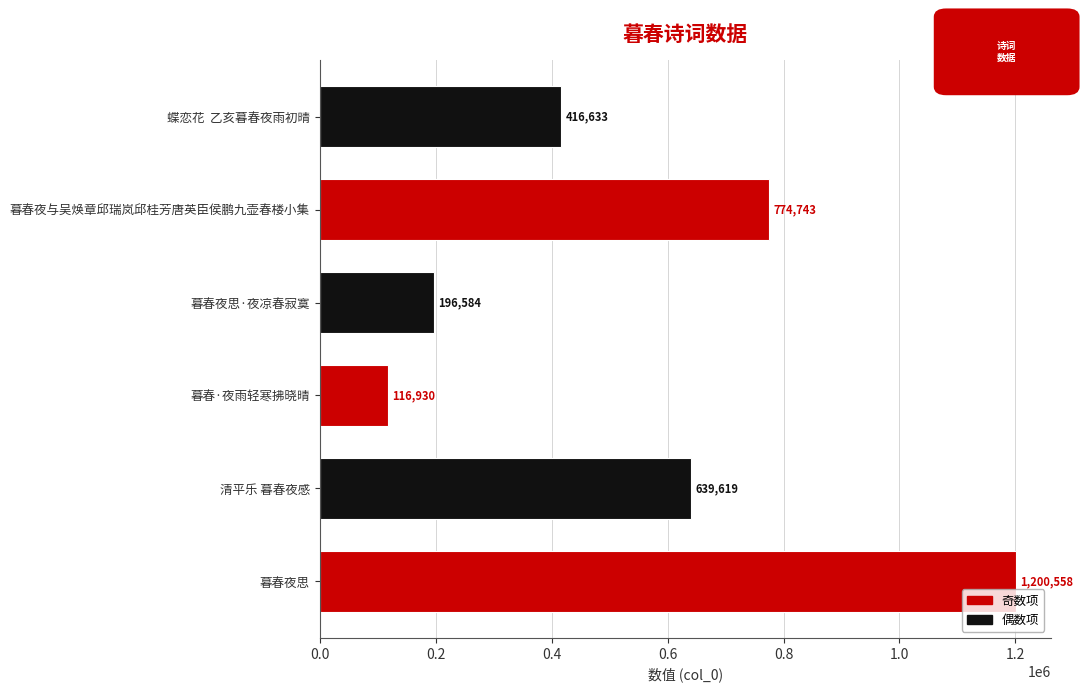

Are the bars horizontal?

Yes